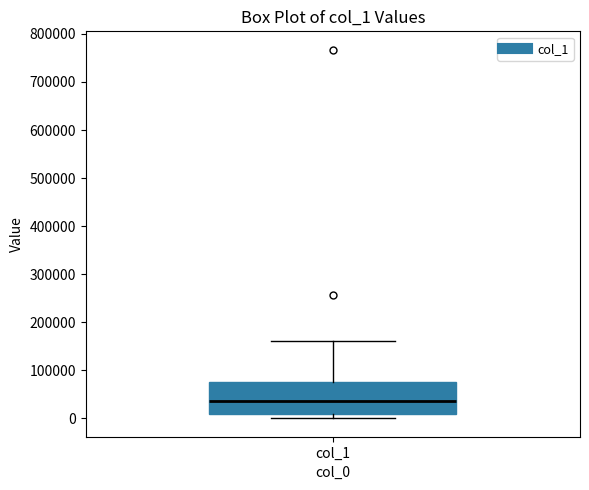

Read this box plot against the y-axis: the position of the median line, the range covered by the box, and the ends of both whiskers. The values are not printed on the chart, so give them approximately, as read against the axis.

median 40000, box 10000 to 80000, whiskers 0 to 160000